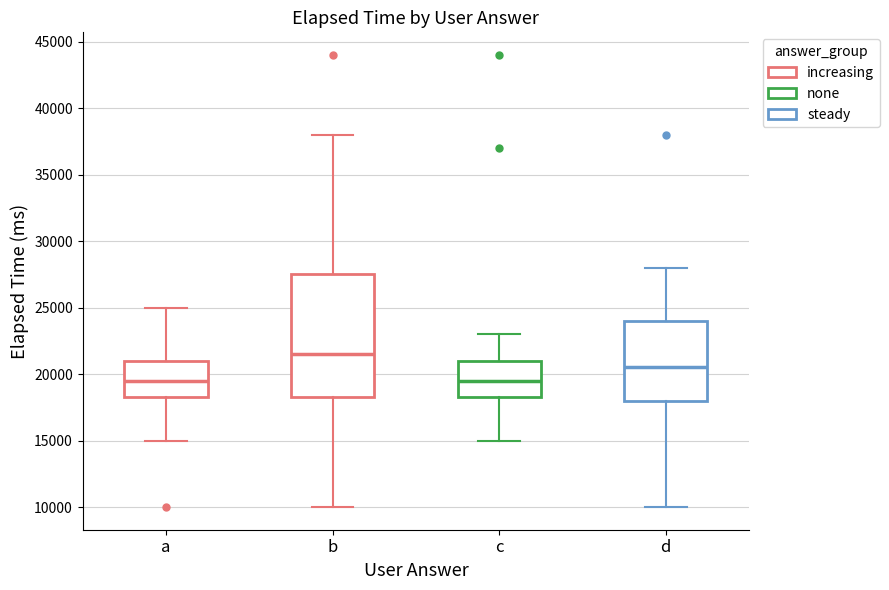

Which box has the highest median line?

b